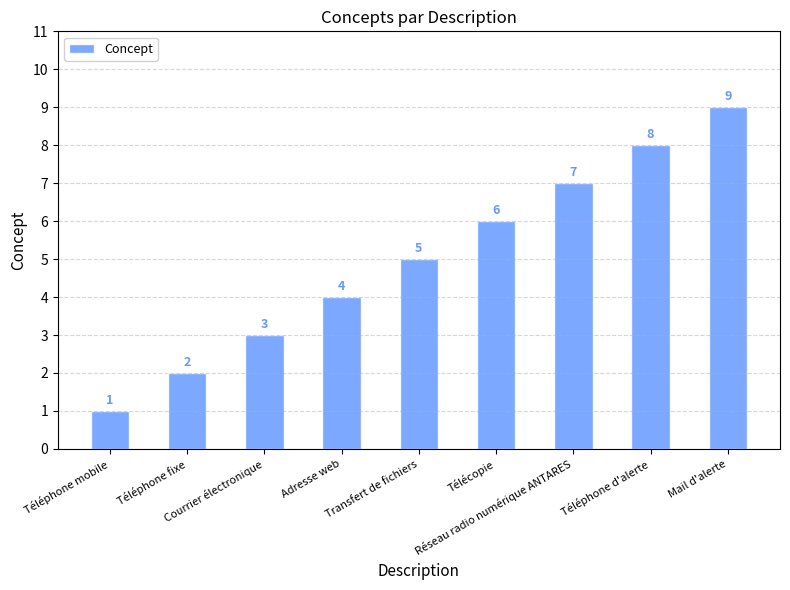

How many bars are there in total?

9